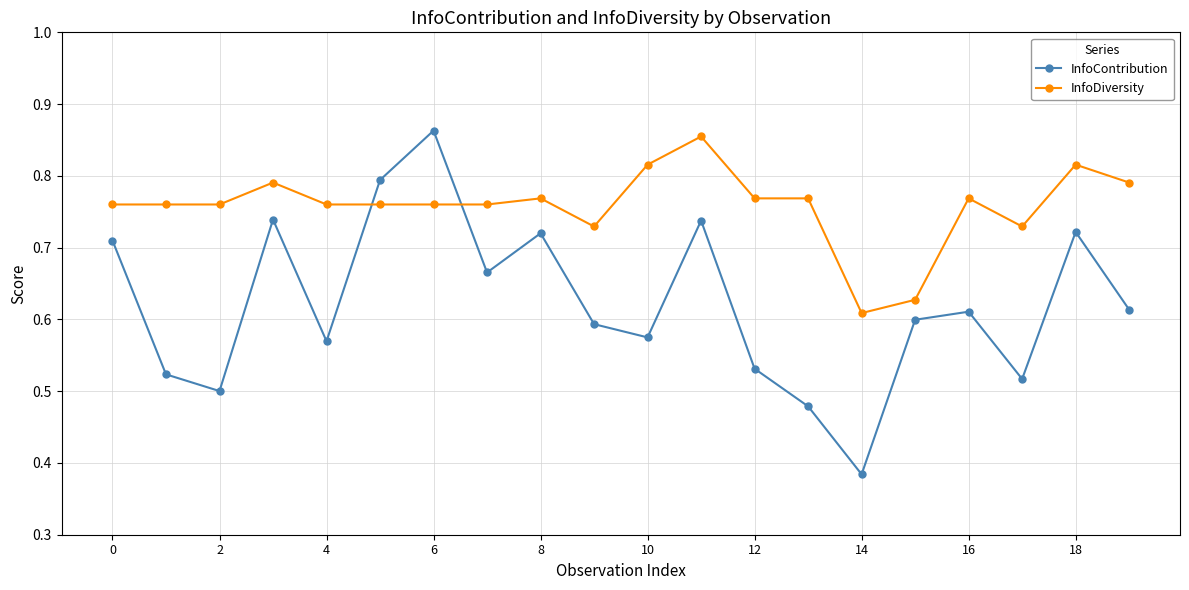

How many intersections are there between InfoDiversity and InfoContribution?

2